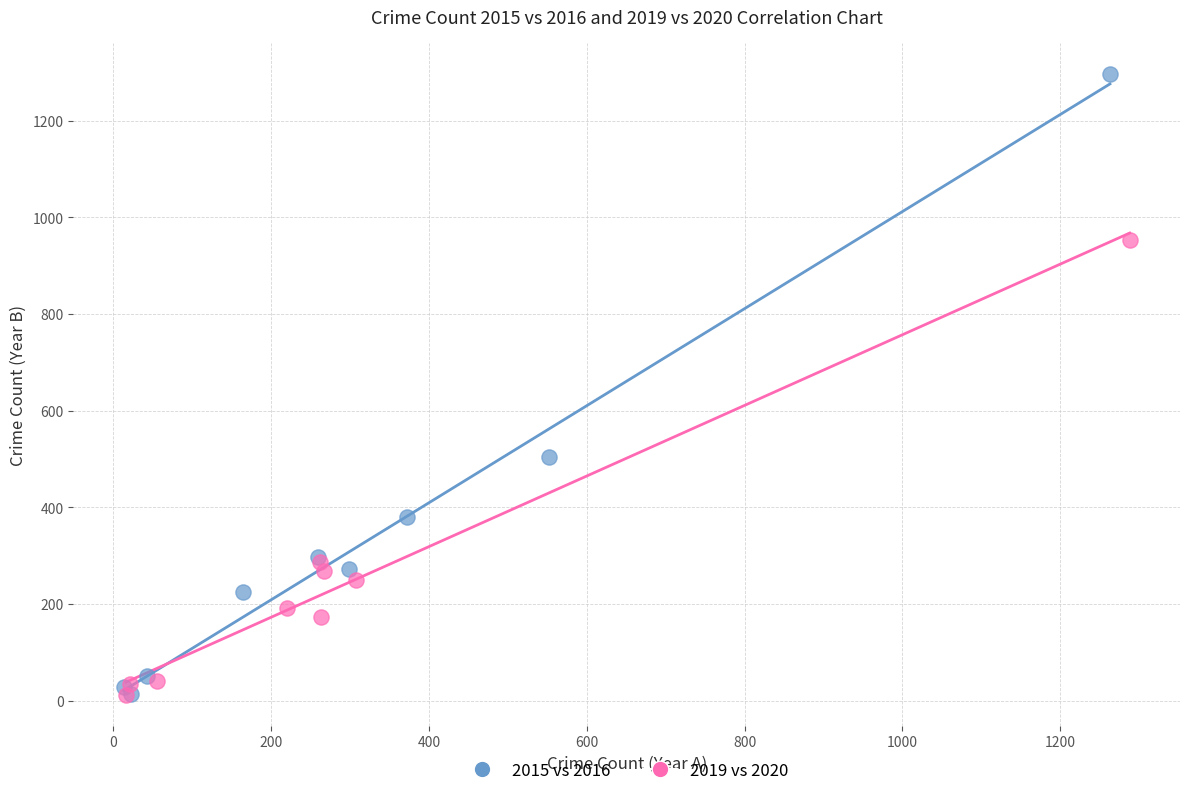

Which series contains the highest Y value?

2015 vs 2016